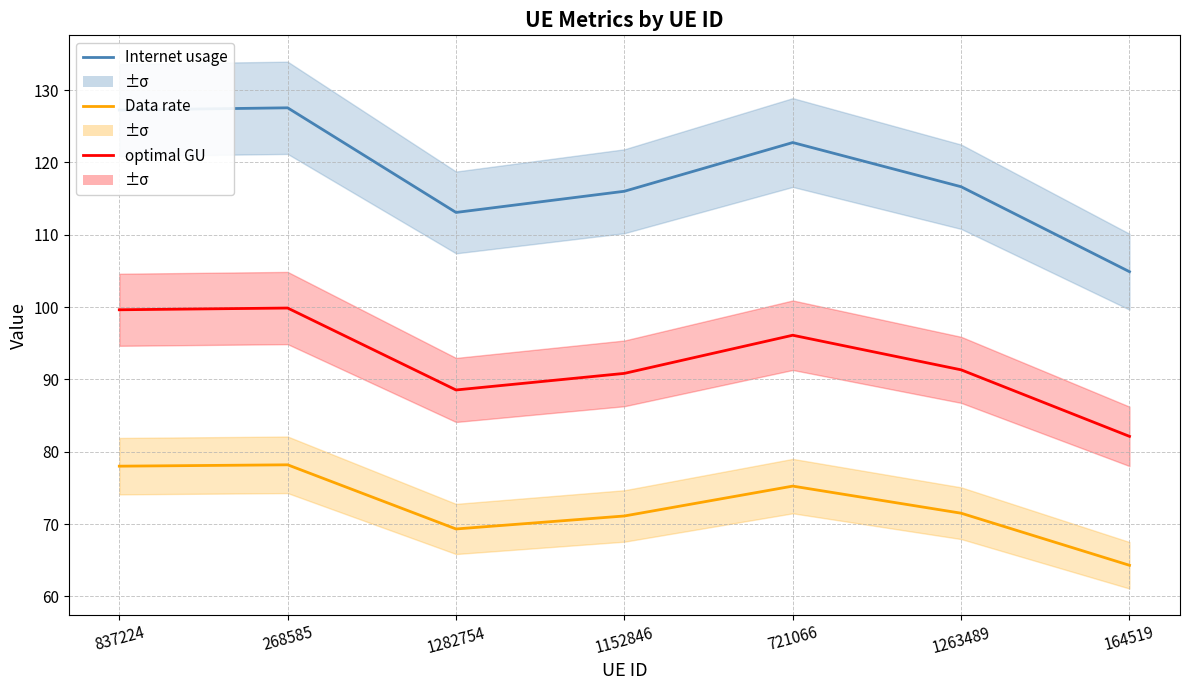

Rank the series at 1152846 from highest to lowest value.

Internet usage, optimal GU, Data rate